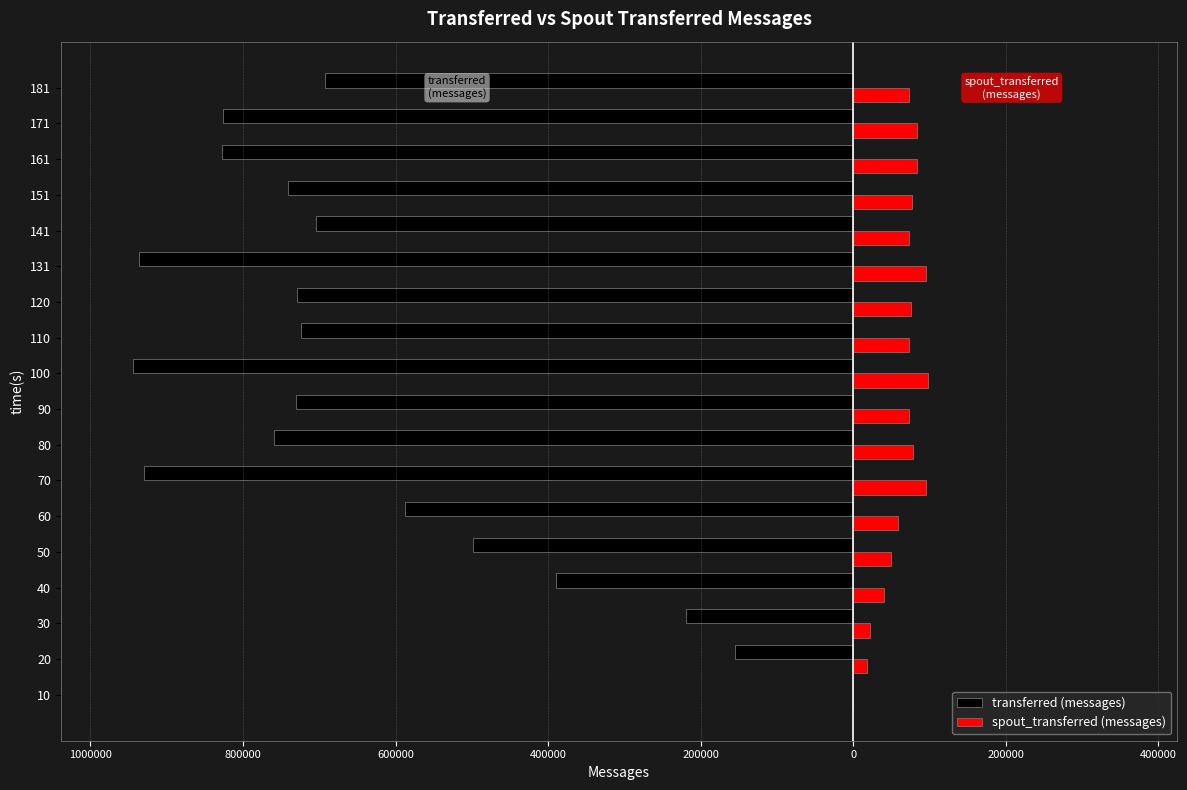

What is the maximum value for spout_transferred (messages)?

98100